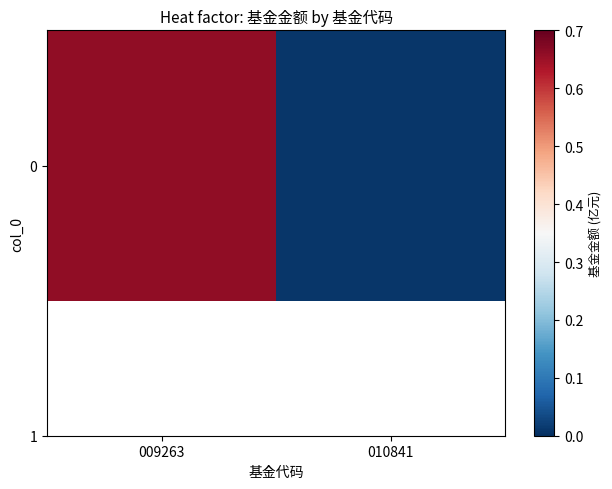

Is it true that the value at 009263 is 0.7?

True